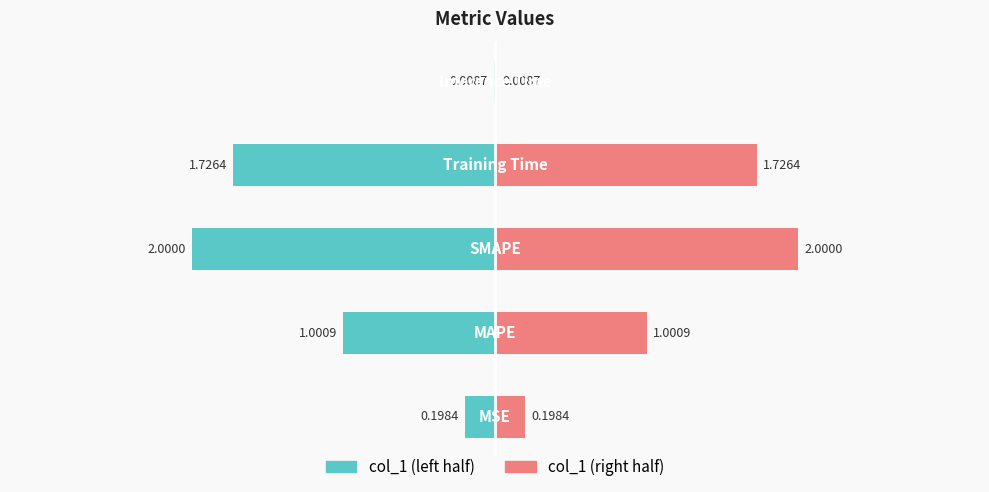

List the labels in order of col_1 (right) value, largest first.

2, 3, 1, 0, 4